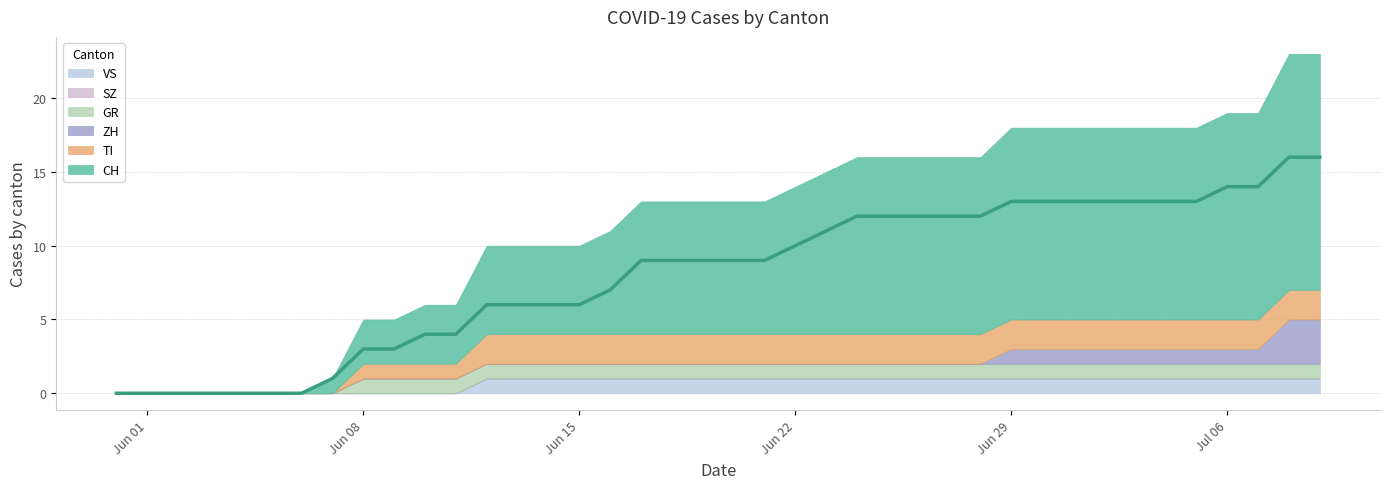

What is the label of the 31st point from the right?

2020-06-09